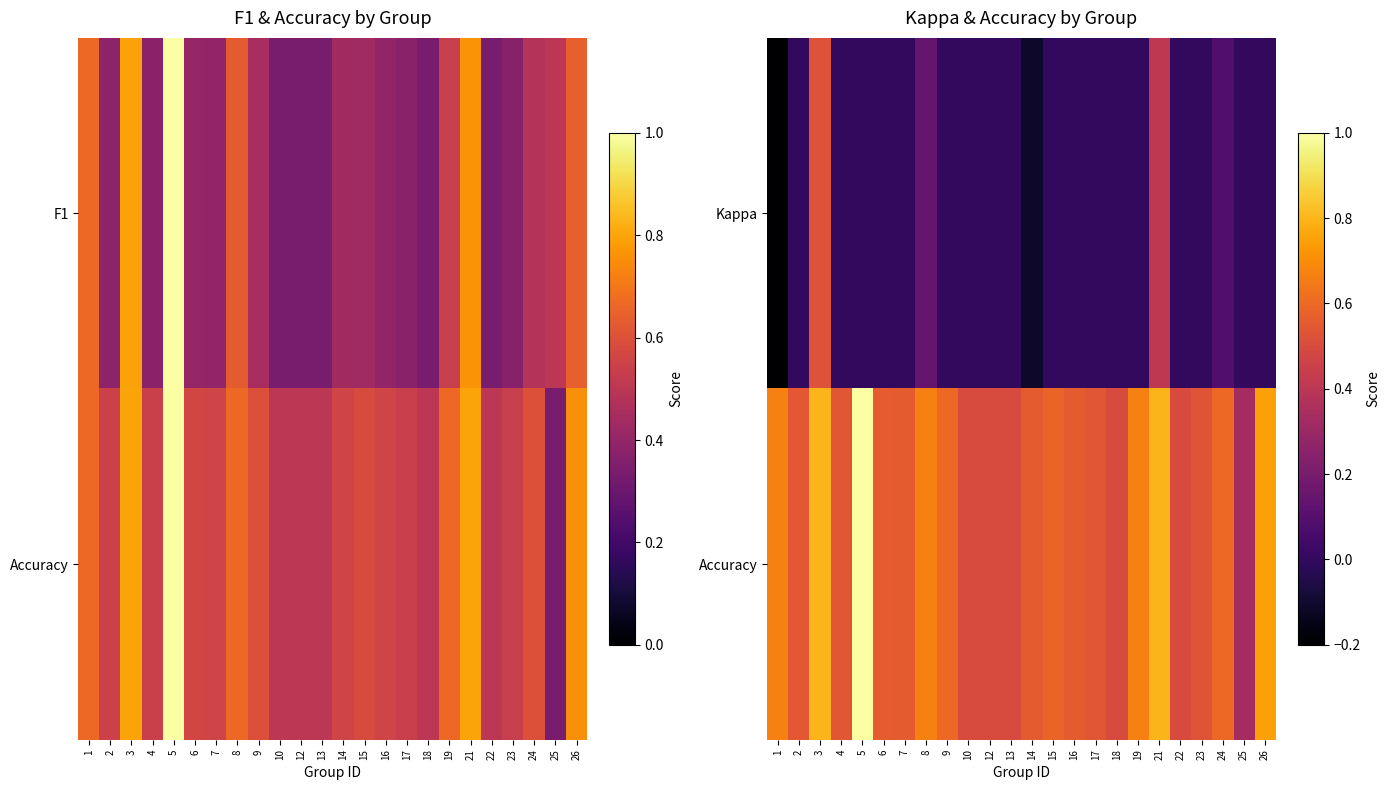

How many data points in Kappa are above 0?

4